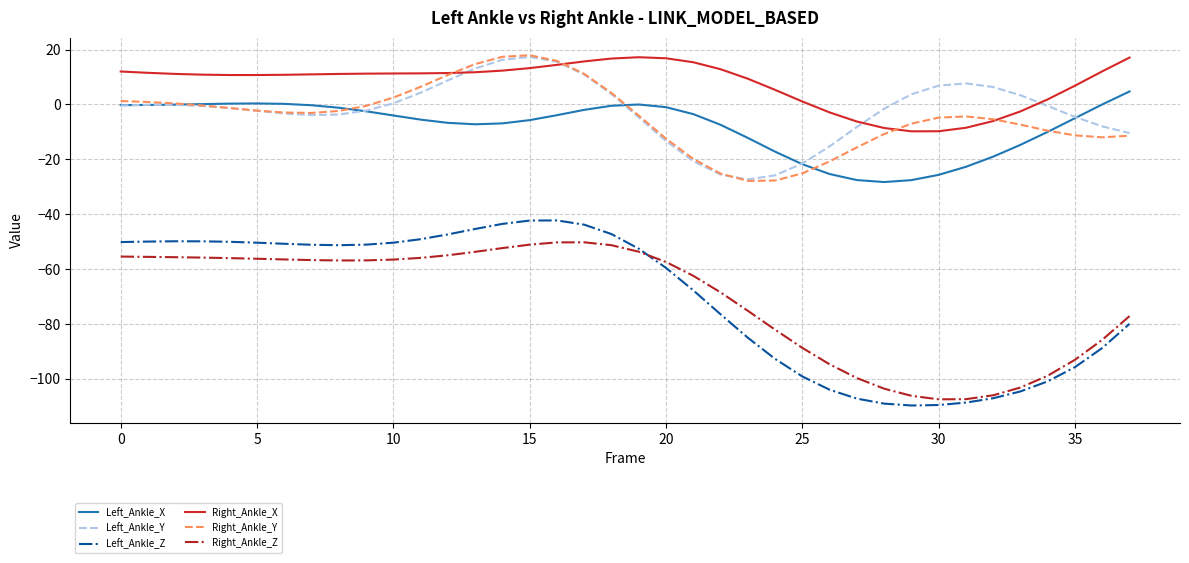

Which series has the largest total across all categories?

Right_Ankle_X